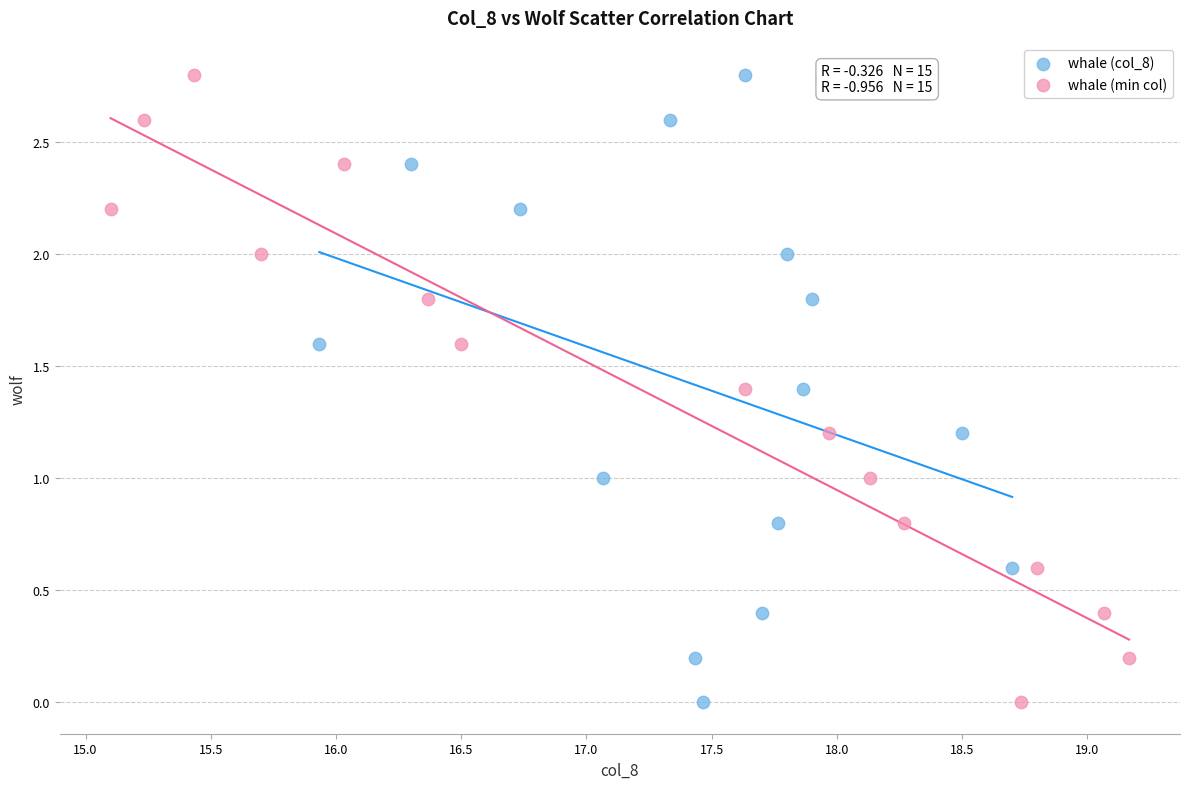

What are all the series names shown in the legend?

whale (col_8), whale (min col)